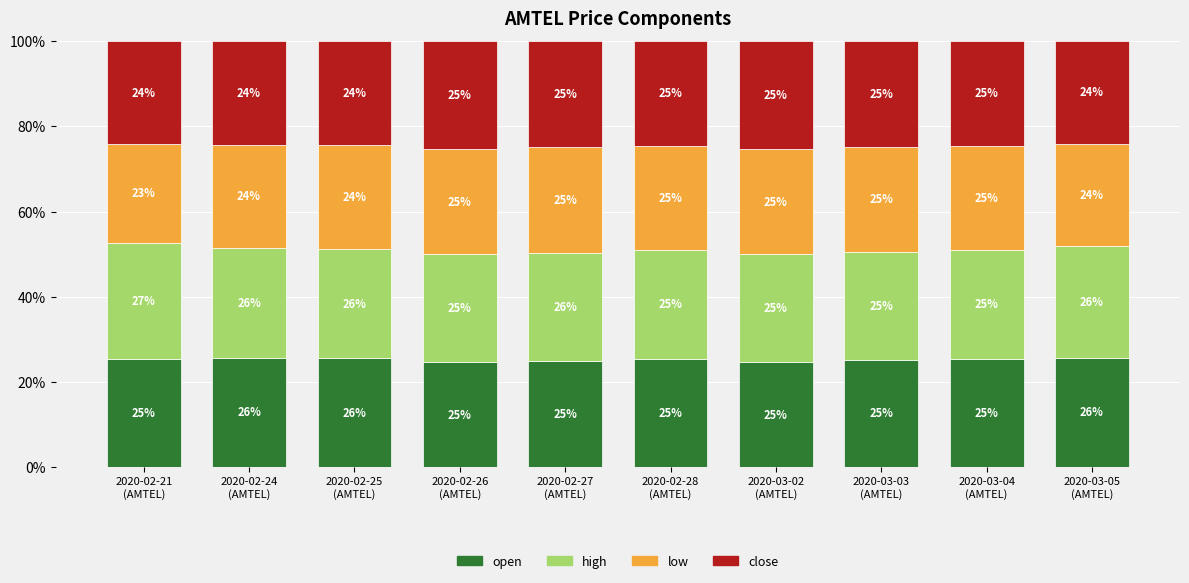

The value of high at 2020-02-21
(AMTEL) is 13.3. True or false?

False